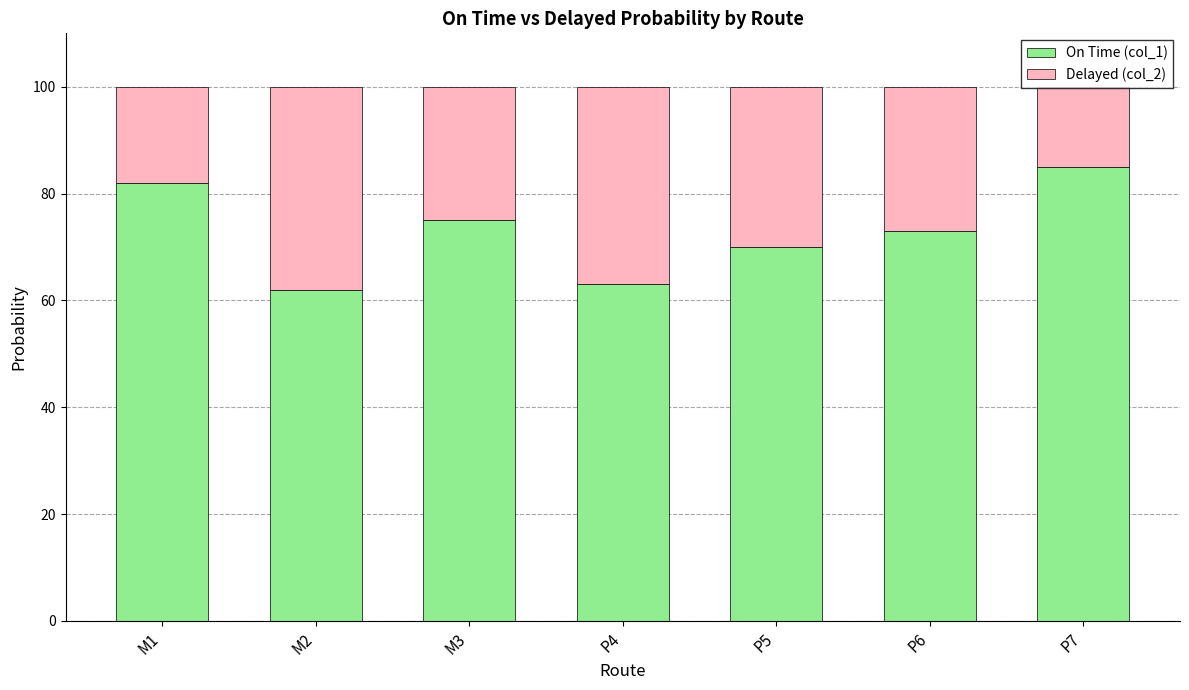

What are all the series names shown in the legend?

On Time (col_1), Delayed (col_2)